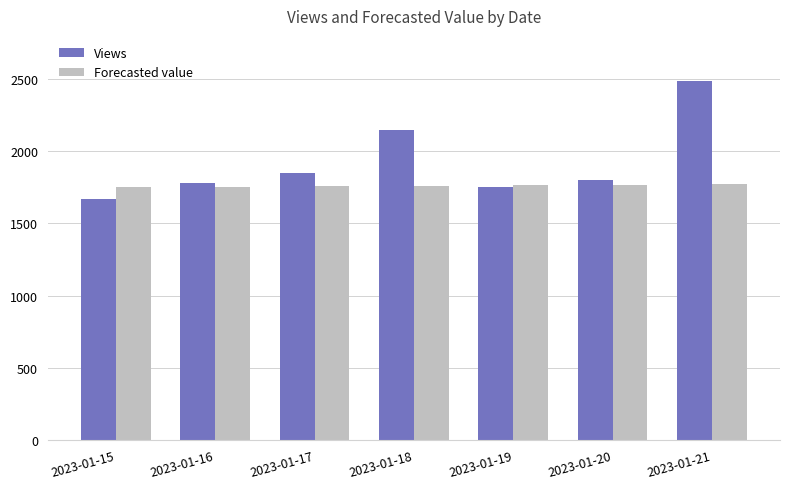

How many bars are there in each group?

2